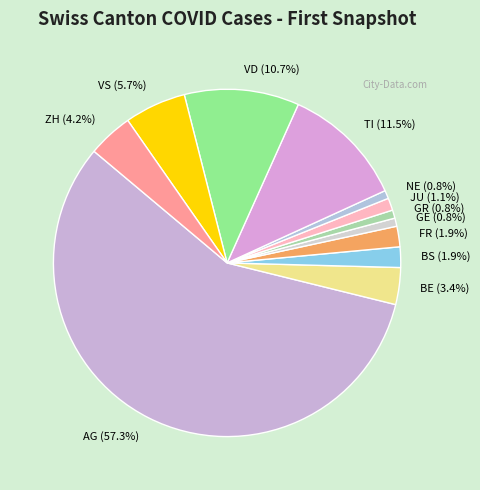

Which slice represents more than half of the pie?

AG